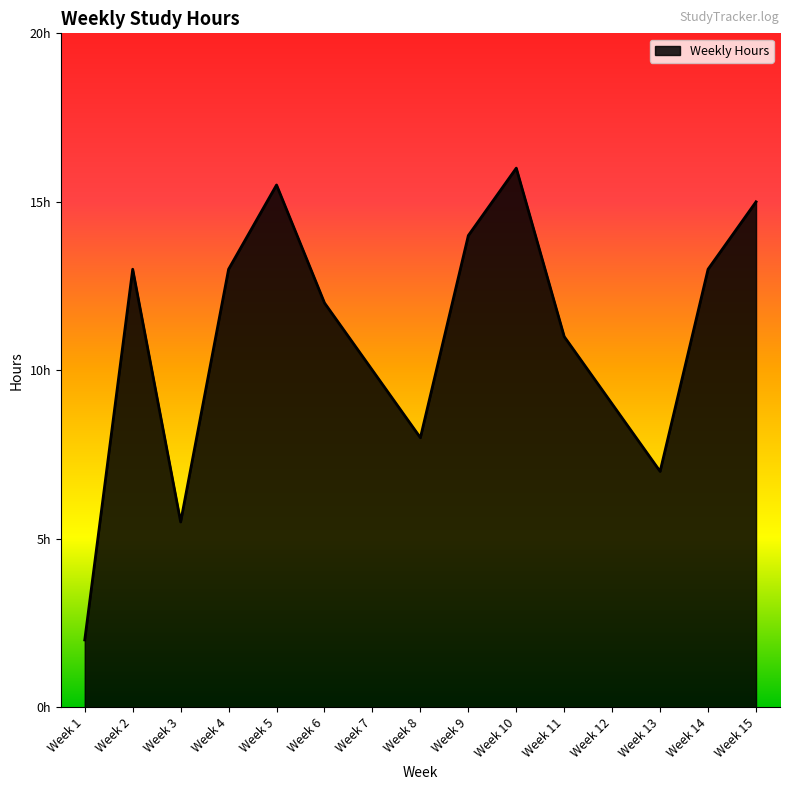

How many points are lower than both their immediate neighbors (excluding endpoints)?

3